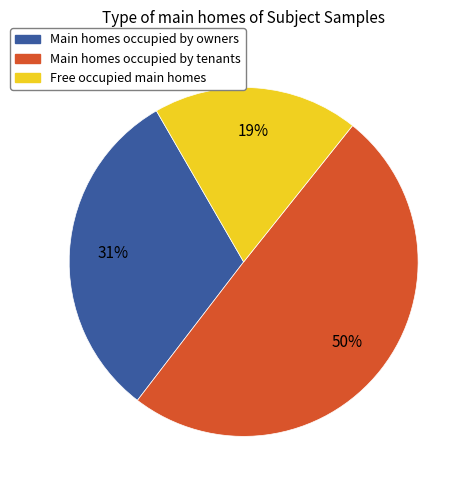

What percentage is the Free occupied main homes slice, to the nearest percent?

19%